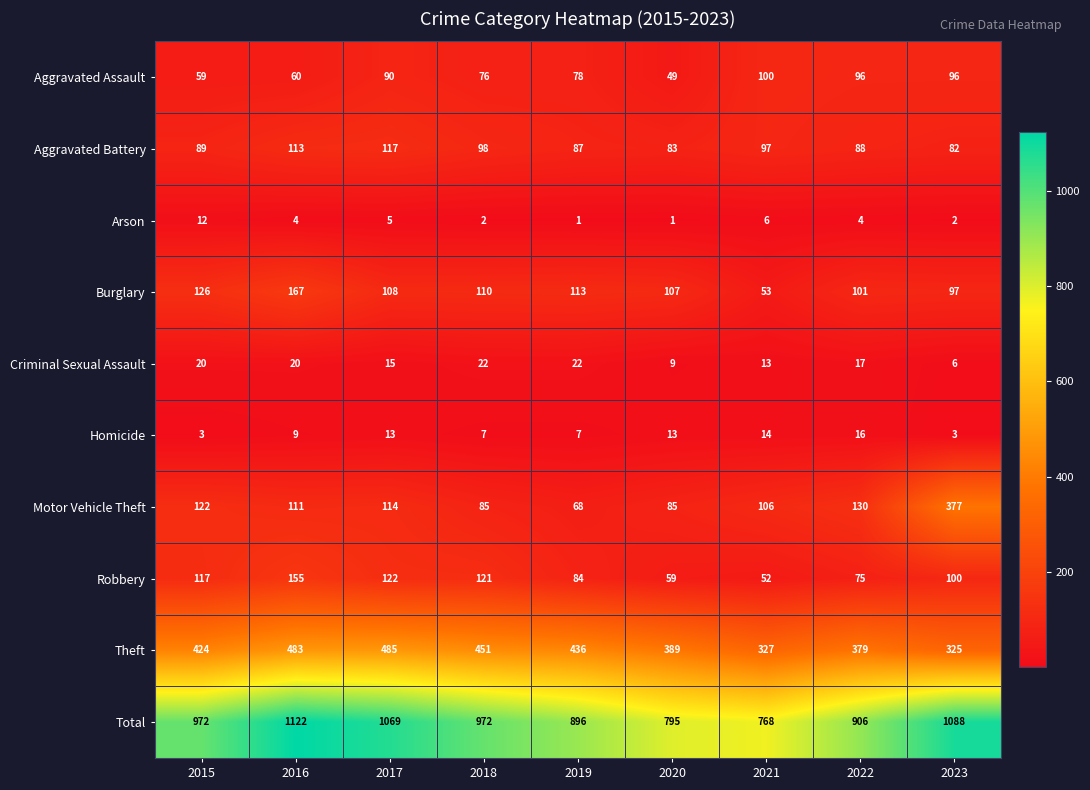

At which category is the sum across all series the highest?

2016